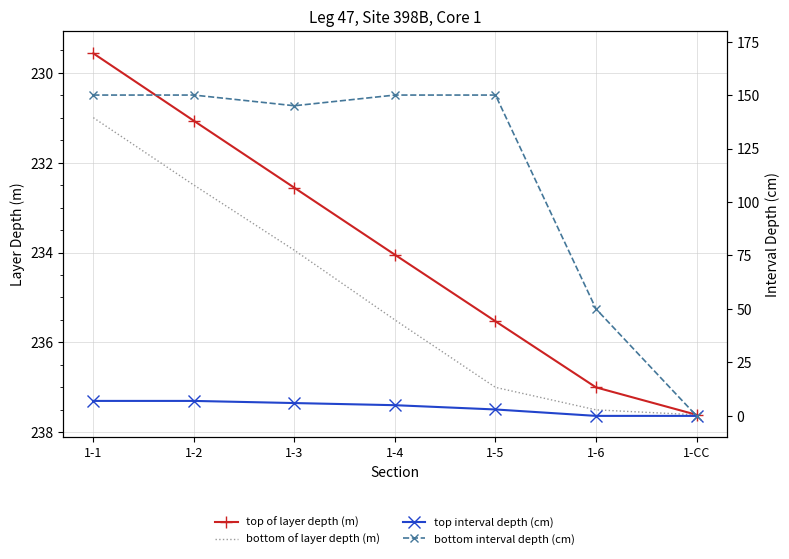

What is the difference between the maximum and second lowest values in the top interval depth (cm) series?

7.0